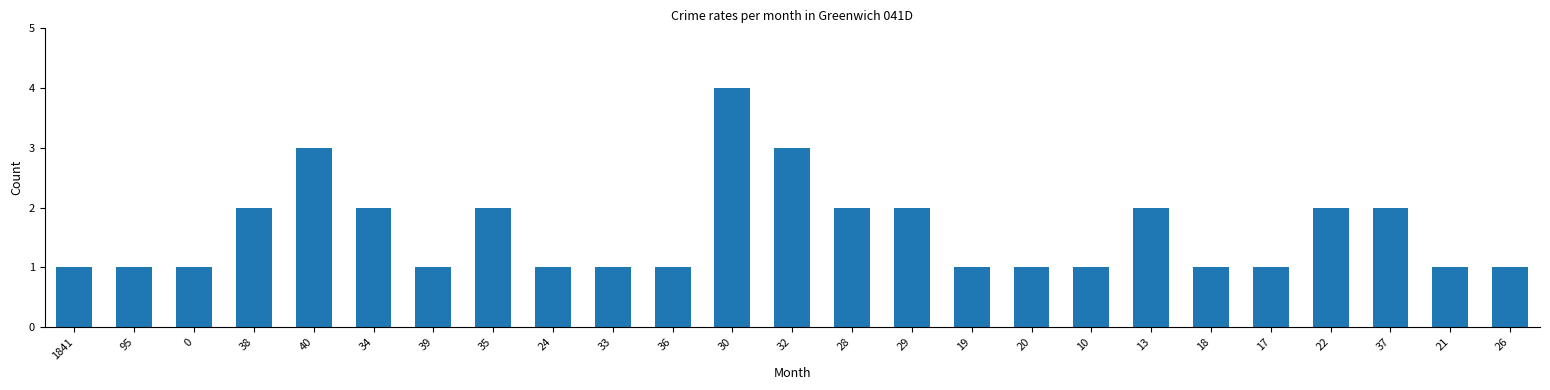

Reading right to left, transcribe all the data shown in this chart.

1	1	2	2	1	1	2	1	1	1	2	2	3	4	1	1	1	2	1	2	3	2	1	1	1